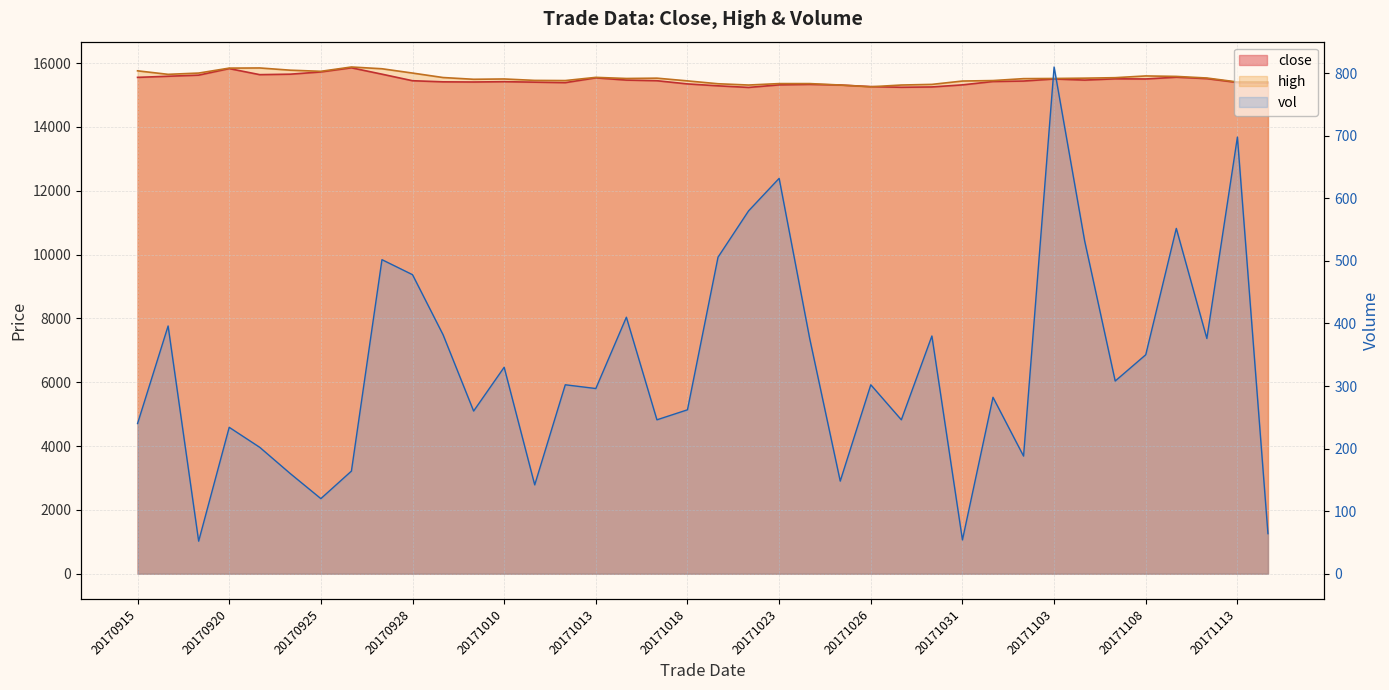

Reading left to right, extract all data points from this chart.

close: 20170915=15555	20170918=15590	20170919=15625	20170920=15830	20170921=15640	20170922=15655	20170925=15725	20170926=15855	20170927=15655	20170928=15450	20170929=15415	20171009=15410	20171010=15420	20171011=15405	20171012=15390	20171013=15540	20171016=15470	20171017=15450	20171018=15350	20171019=15290	20171020=15240	20171023=15320	20171024=15335	20171025=15315	20171026=15265	20171027=15245	20171030=15255	20171031=15320	20171101=15425	20171102=15440	20171103=15505	20171106=15470	20171107=15510	20171108=15505	20171109=15560	20171110=15515	20171113=15395	20171114=15385
high: 20170915=15760	20170918=15650	20170919=15690	20170920=15845	20170921=15850	20170922=15780	20170925=15745	20170926=15880	20170927=15825	20170928=15690	20170929=15550	20171009=15495	20171010=15505	20171011=15460	20171012=15455	20171013=15555	20171016=15520	20171017=15530	20171018=15445	20171019=15355	20171020=15315	20171023=15360	20171024=15360	20171025=15315	20171026=15260	20171027=15315	20171030=15335	20171031=15440	20171101=15455	20171102=15515	20171103=15520	20171106=15530	20171107=15545	20171108=15600	20171109=15585	20171110=15535	20171113=15410	20171114=15410
vol: 20170915=240	20170918=396	20170919=52	20170920=234	20170921=202	20170922=160	20170925=120	20170926=164	20170927=502	20170928=478	20170929=382	20171009=260	20171010=330	20171011=142	20171012=302	20171013=296	20171016=410	20171017=246	20171018=262	20171019=506	20171020=580	20171023=632	20171024=376	20171025=148	20171026=302	20171027=246	20171030=380	20171031=54	20171101=282	20171102=188	20171103=810	20171106=532	20171107=308	20171108=350	20171109=552	20171110=376	20171113=698	20171114=64